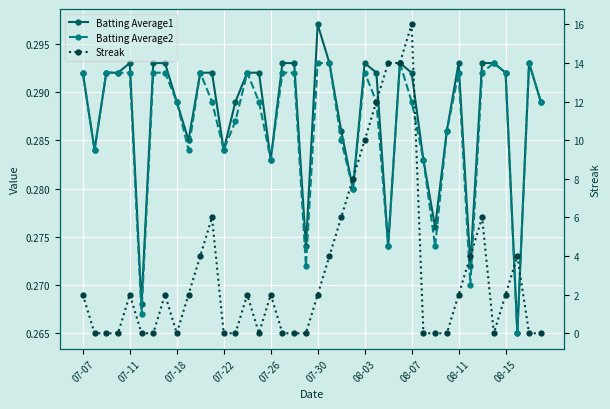

What is the average value of the Streak series?

3.1